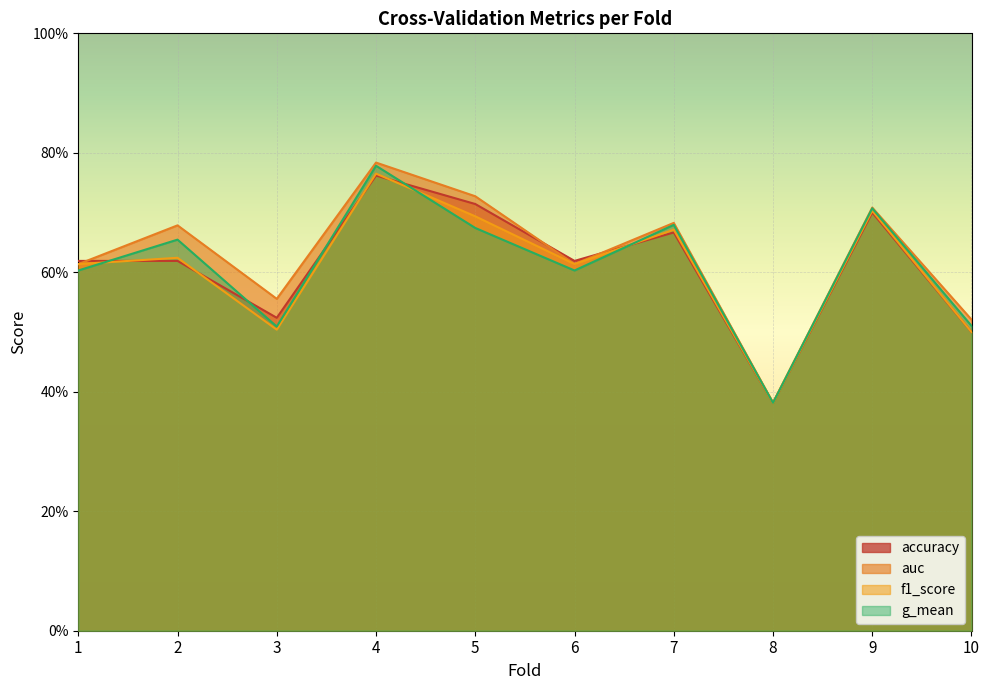

What are all the series names shown in the legend?

accuracy, auc, f1_score, g_mean